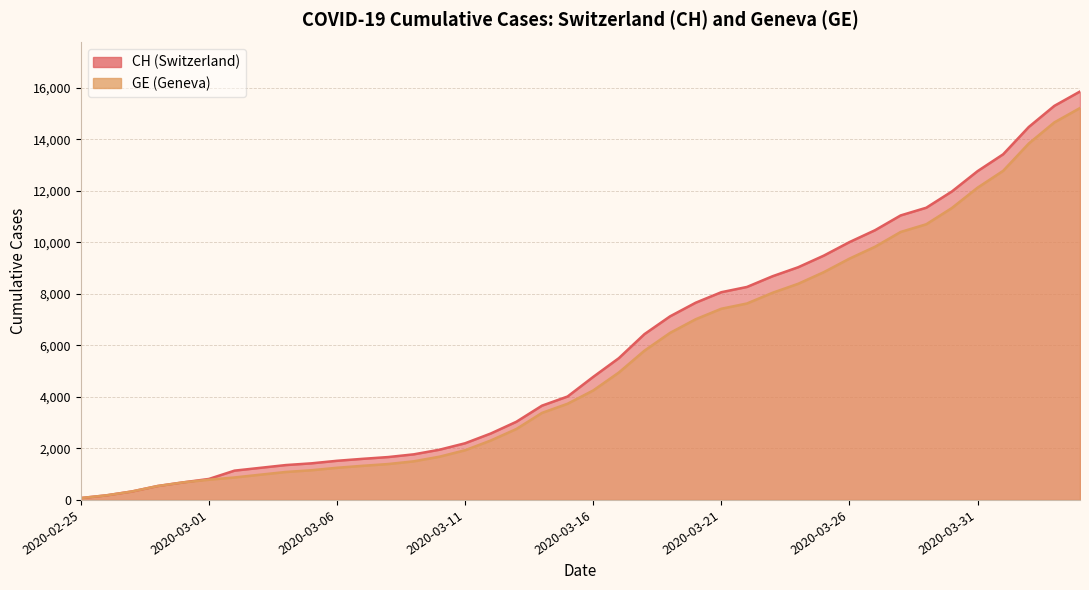

How many data points does each series have?

40